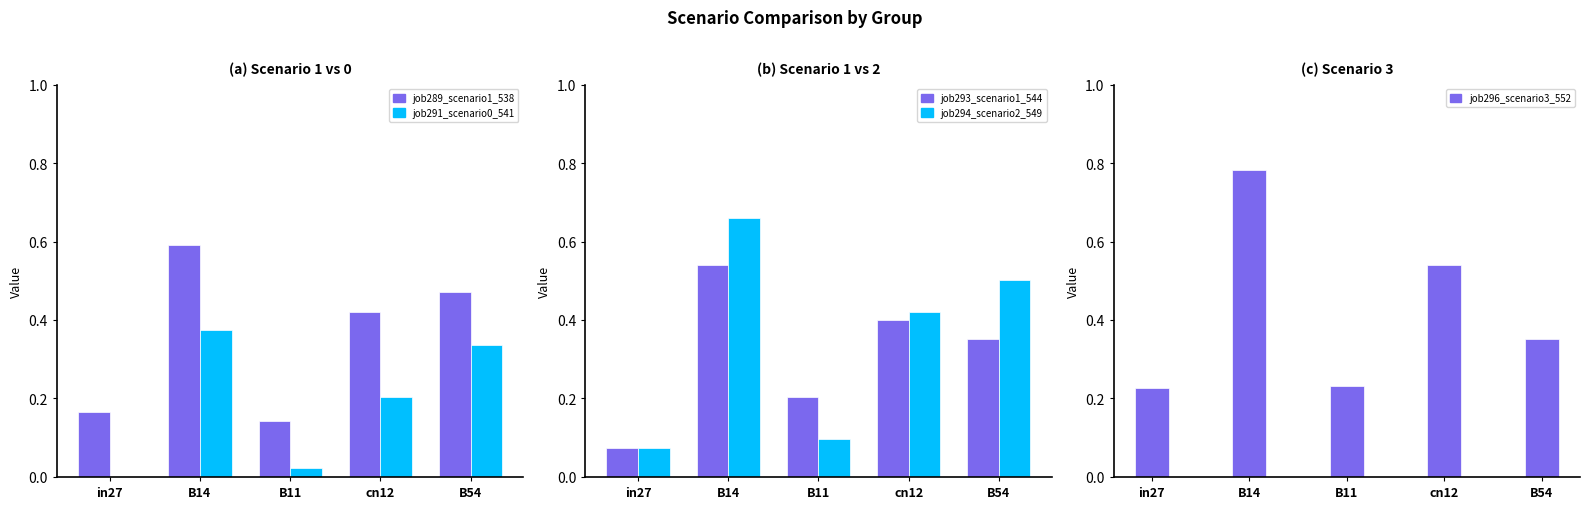

Is it true that job293_scenario1_544 equals 0.4 at cn12?

True